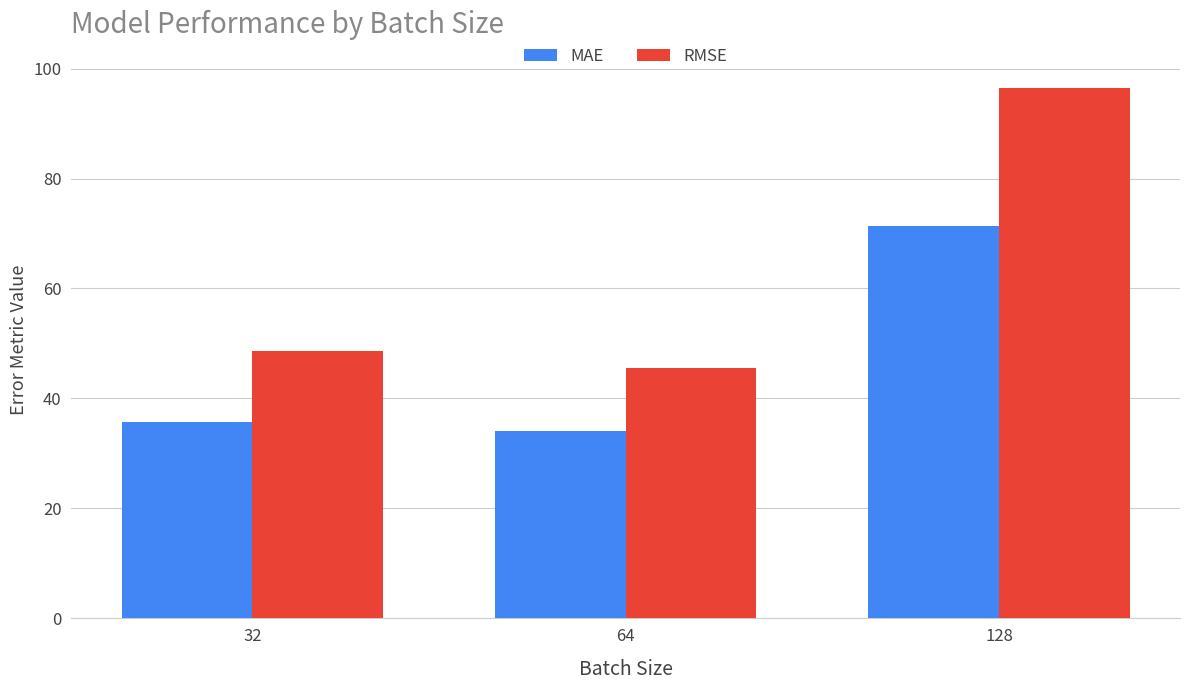

What is the difference between the RMSE values at 64 and 32?

3.1